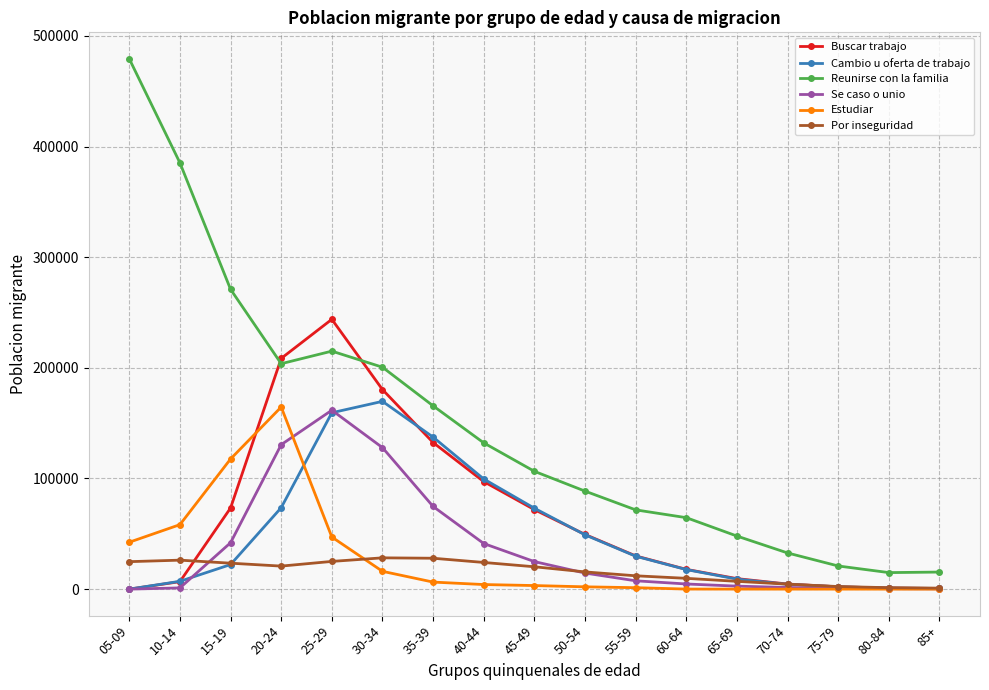

What is the label of the 4th point from the left?

20-24